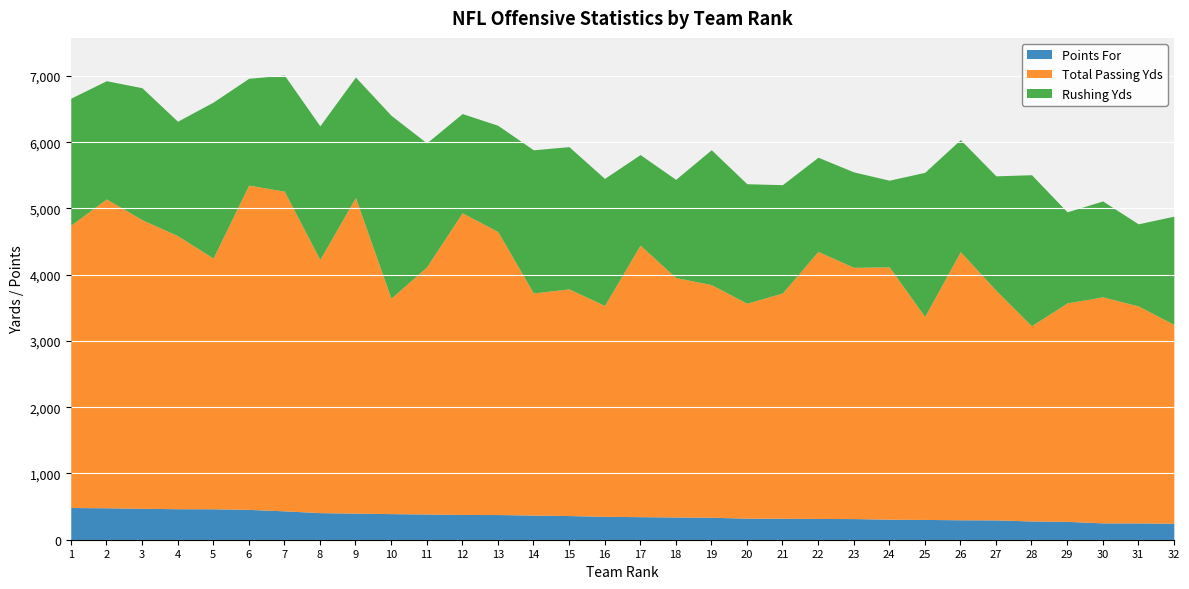

Reading left to right, extract all data points from this chart.

Points For: 486	482	474	468	467	458	436	409	401	394	388	381	380	372	365	353	348	343	339	325	324	321	319	310	306	301	299	283	277	254	253	249
Total Passing Yds: 4261	4661	4356	4121	3784	4894	4825	3819	4764	3250	3729	4553	4272	3352	3421	3182	4098	3614	3511	3244	3400	4030	3792	3808	3063	4047	3465	2946	3297	3412	3275	3001
Rushing Yds: 1917	1785	1992	1727	2354	1612	1752	2019	1818	2762	1872	1498	1603	2161	2147	1918	1367	1482	2036	1804	1635	1422	1441	1308	2176	1691	1728	2280	1375	1447	1240	1633